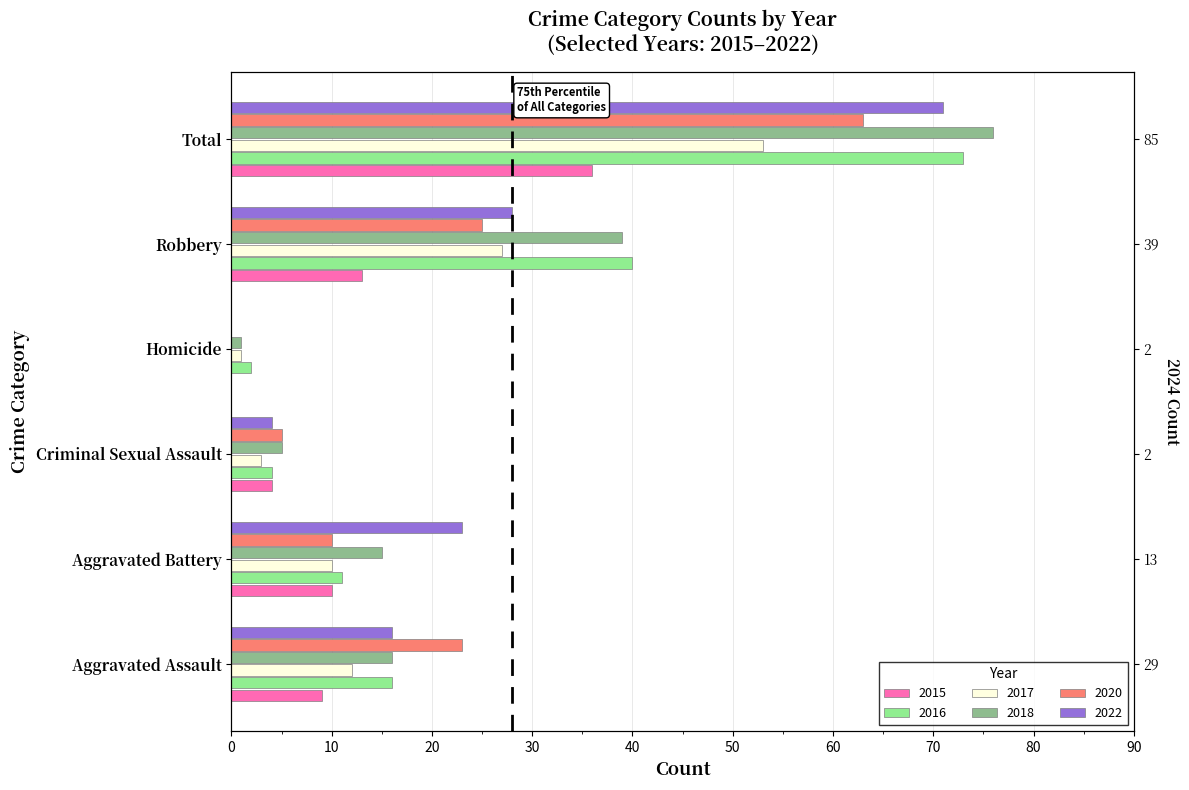

List the labels in order of 2018 value, largest first.

Total, Robbery, Aggravated Assault, Aggravated Battery, Criminal Sexual Assault, Homicide